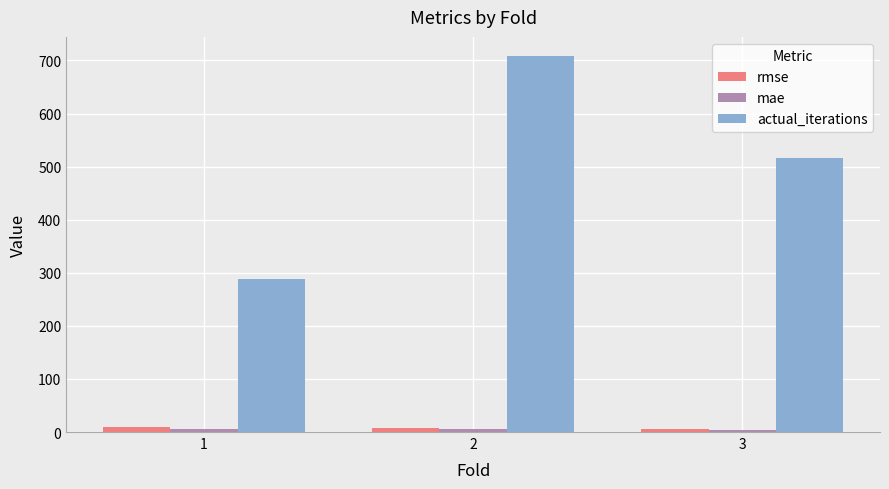

How many categories are shown in the chart?

3